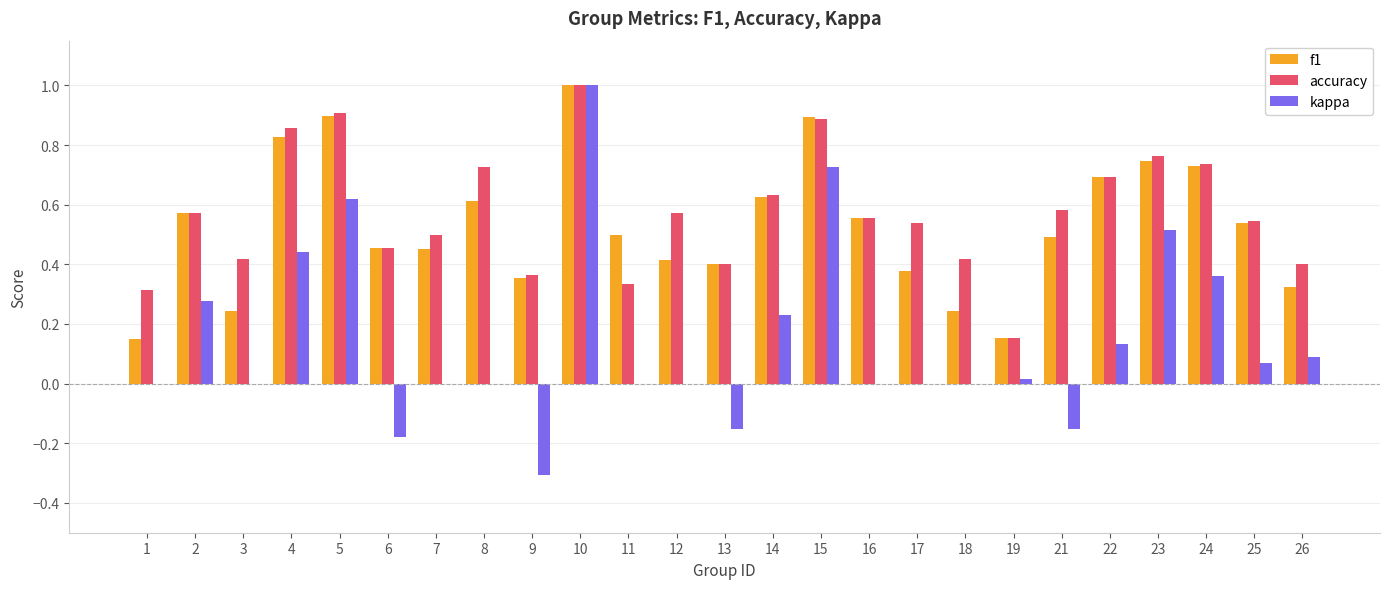

True or false: accuracy has a value of 0.7 at 22.

True